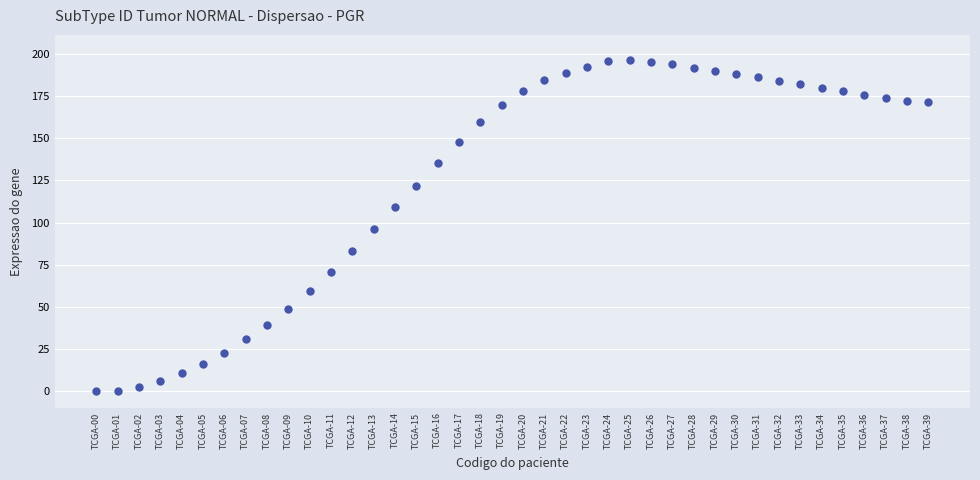

What is the range of Y values (max minus min)?

196.2